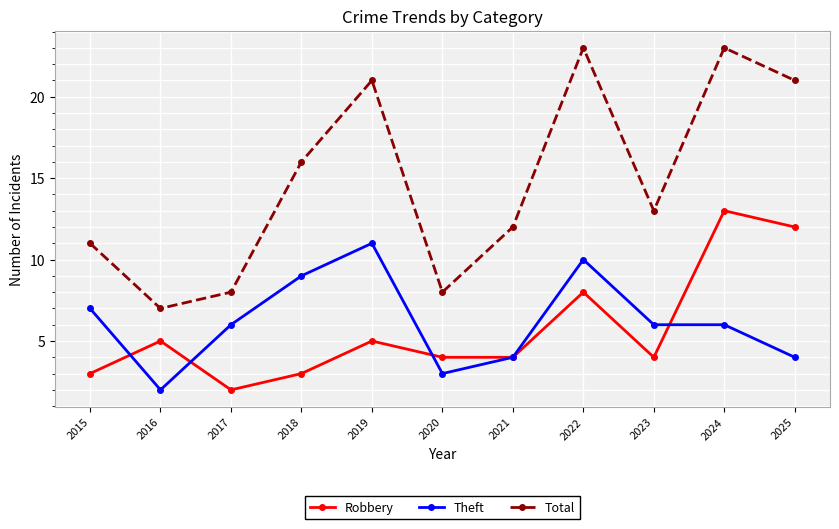

Which series has the largest total across all categories?

Total